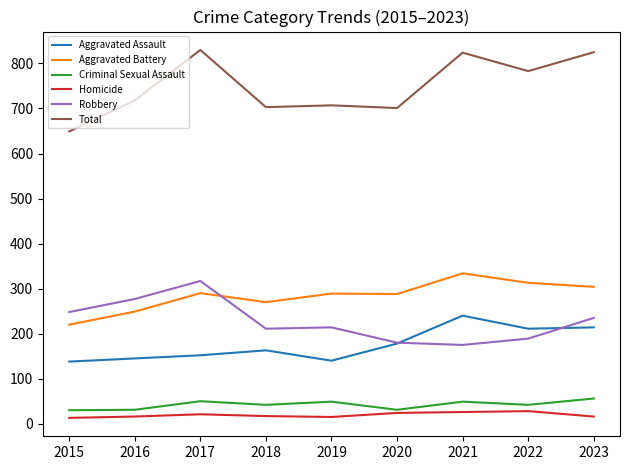

What is the greatest value displayed?

830